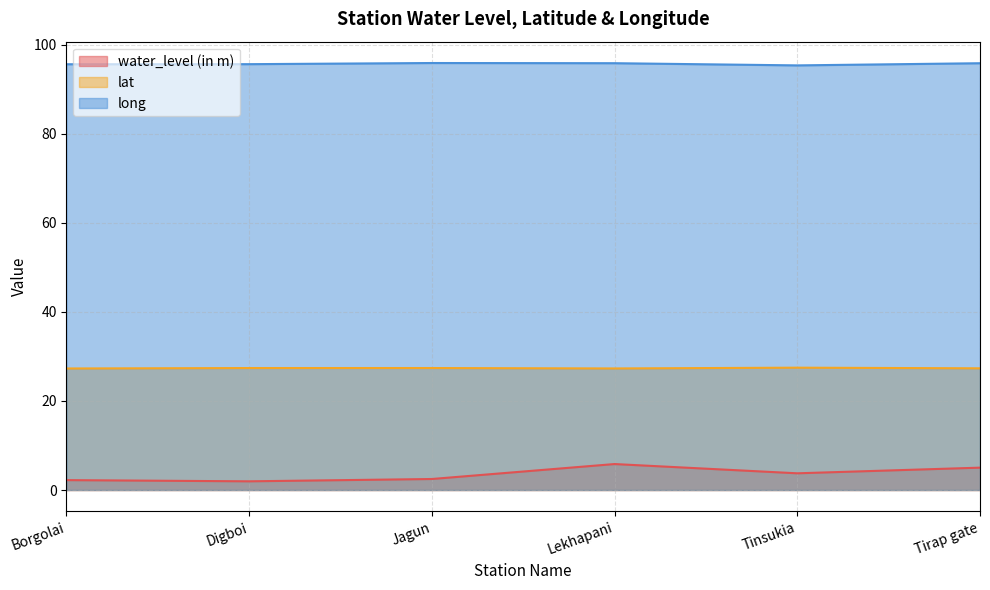

Is the value of long at Tirap gate greater than the value of lat at Tinsukia?

Yes